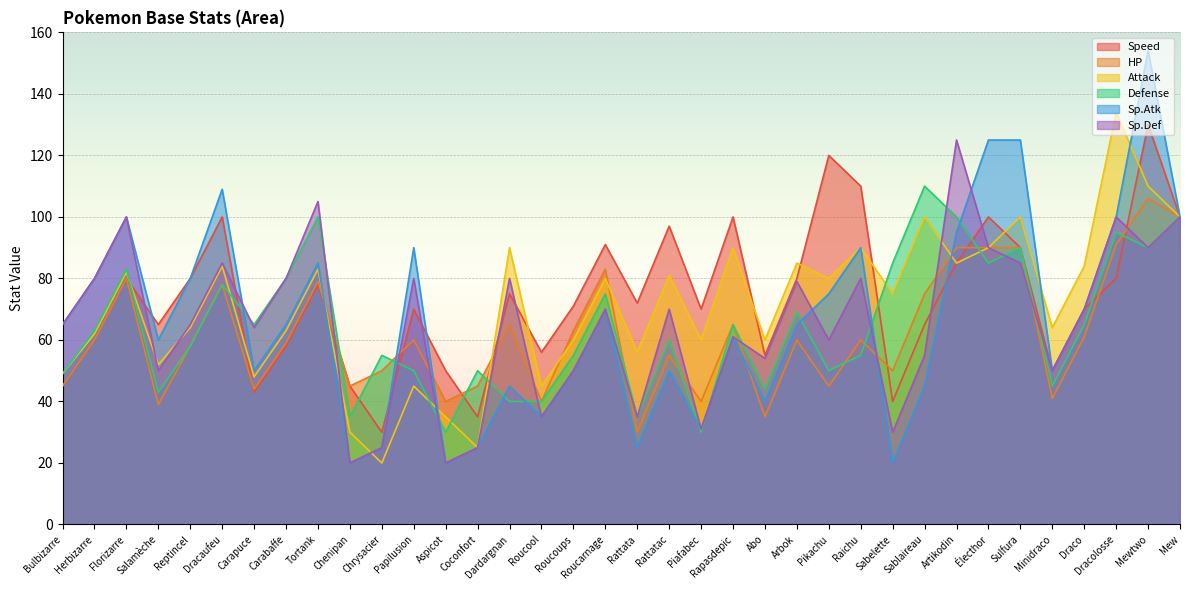

How many data points does each series have?

36